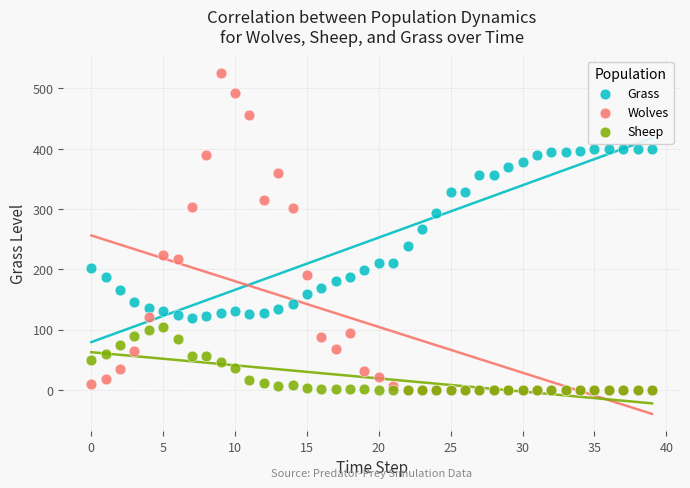

In the Grass series, what Y value is closest to 259?

267